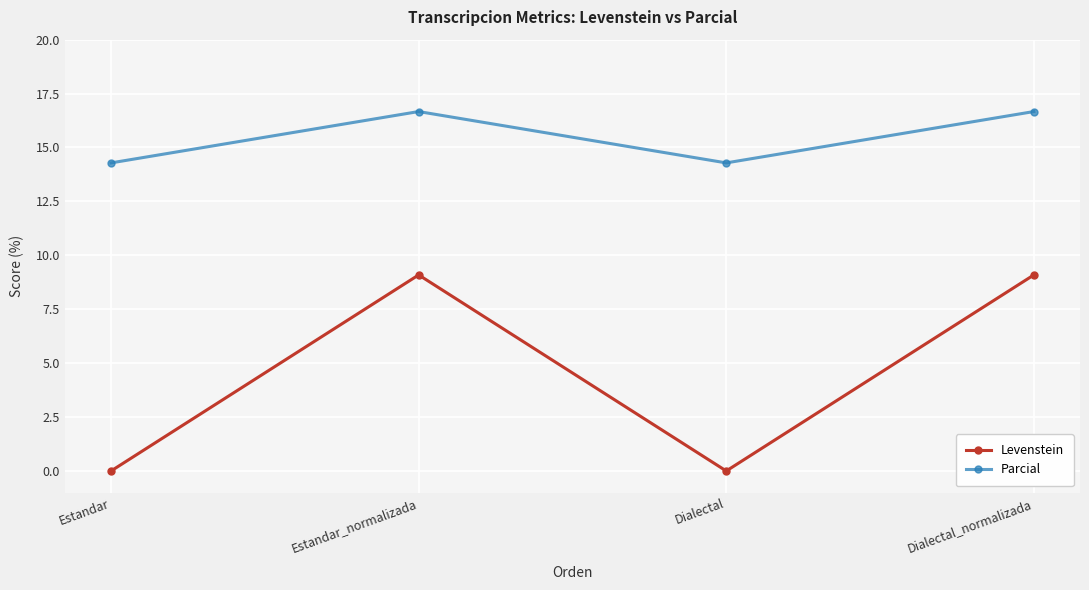

What is the difference between the Parcial values at Dialectal and Dialectal_normalizada?

2.4